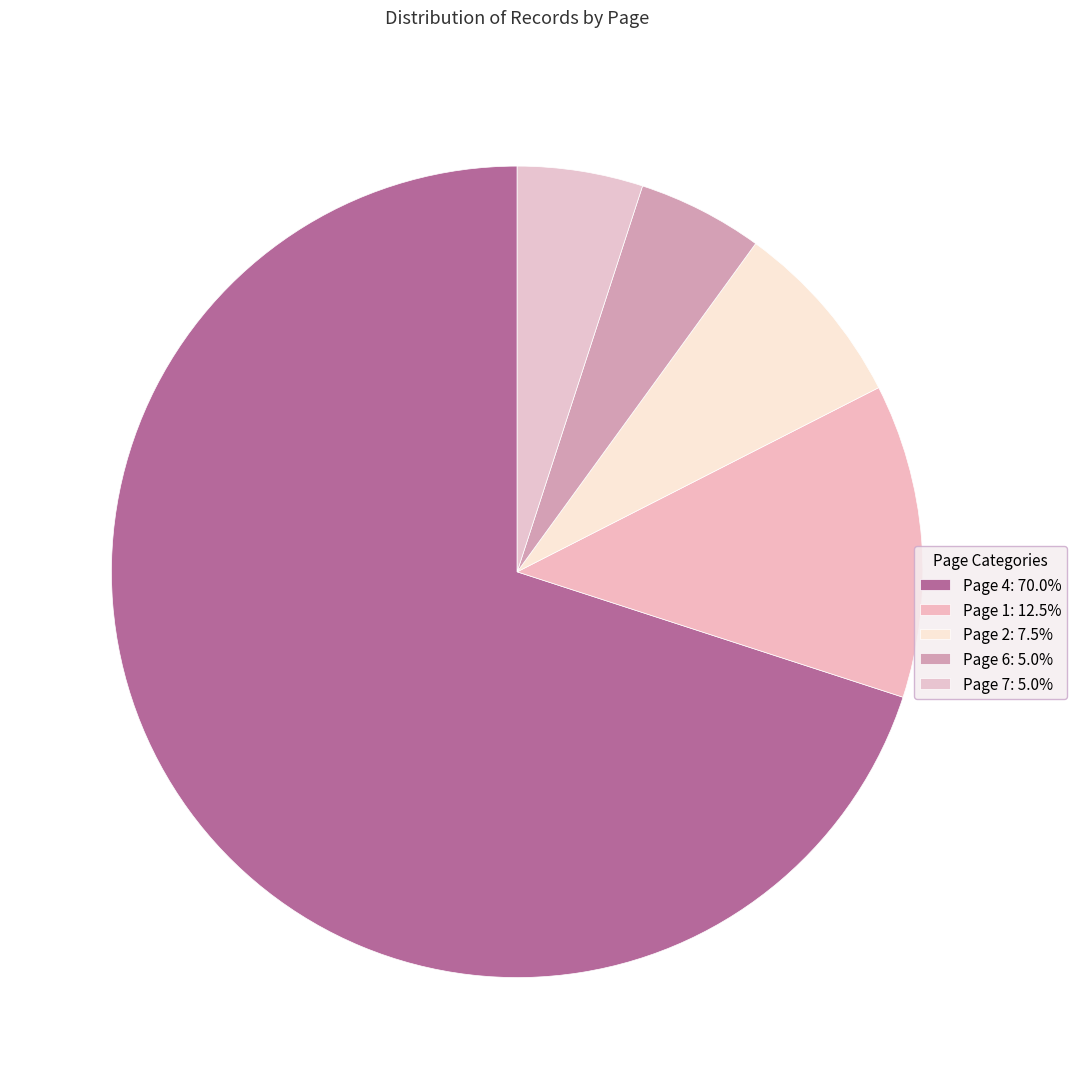

Count the number of slices in the pie.

5